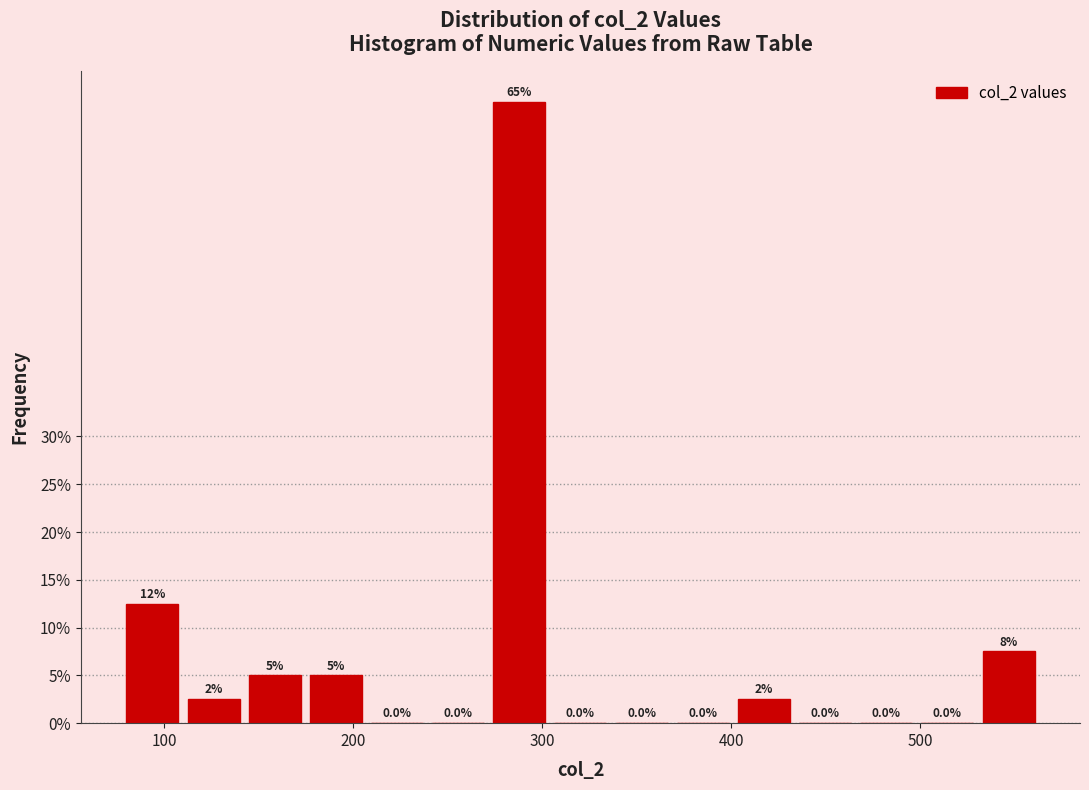

Around what value on the x-axis is the tallest bar? Give the approximate position of its centre, as read against the axis.

290